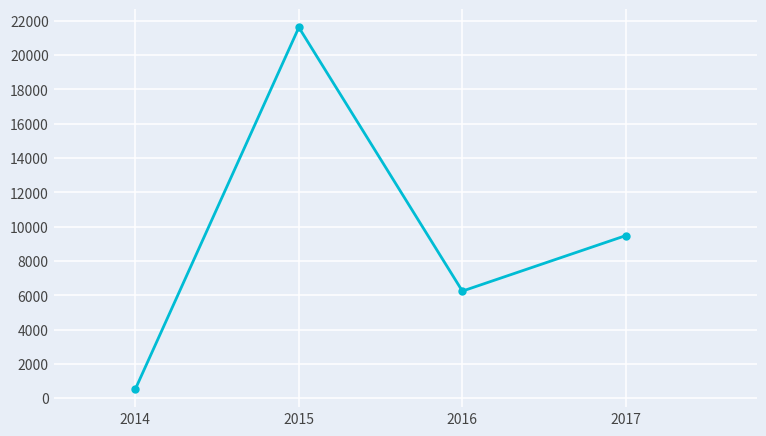

What is the change in value from 2014 to 2016?

+5708.0